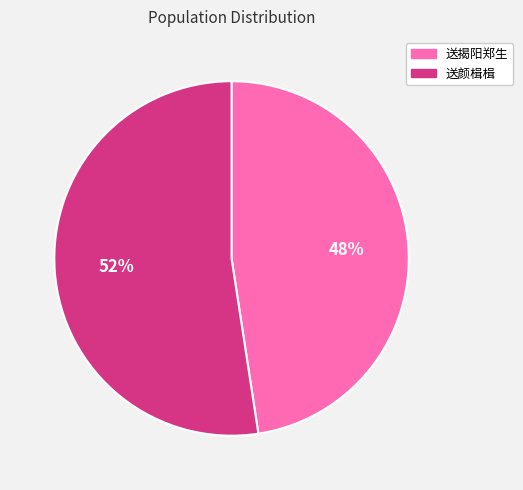

Is it true that 送揭阳郑生 is 48% of the pie?

True